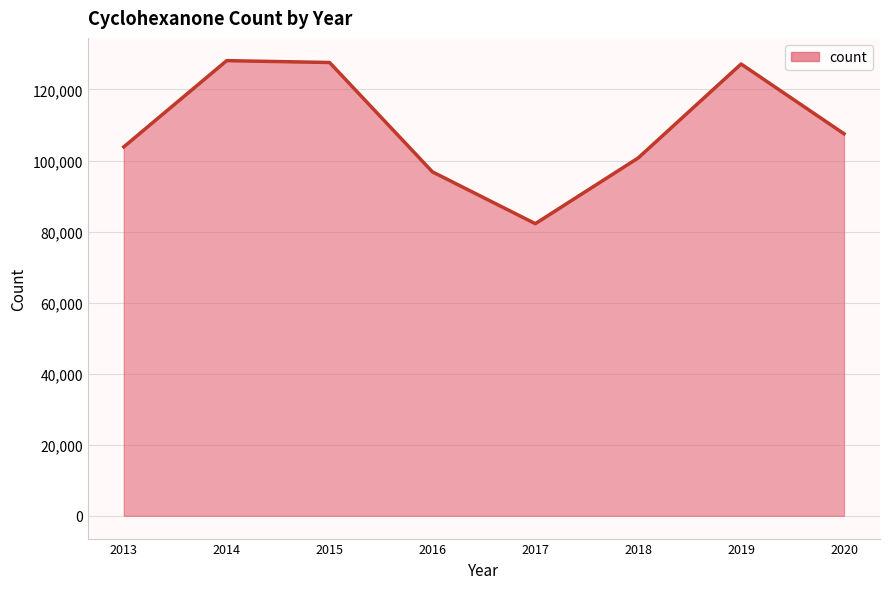

How many interior local valleys (lower than both neighbors) does the data have?

1